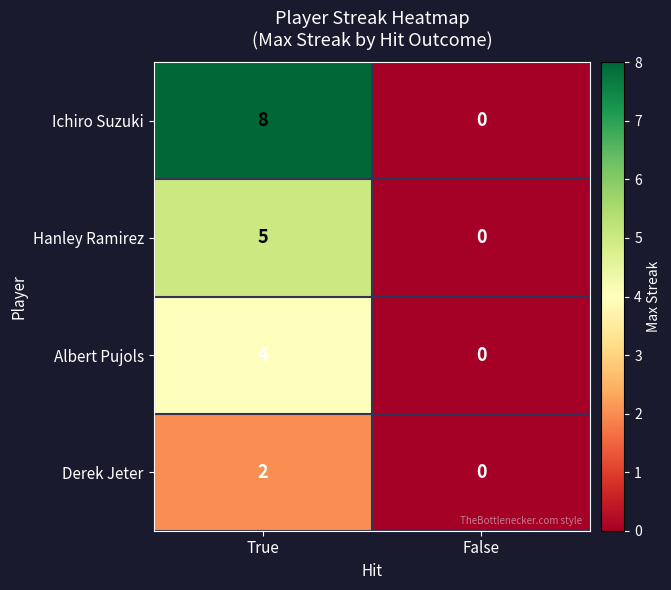

What is the difference between the maximum and minimum values in the Hanley Ramirez series?

5